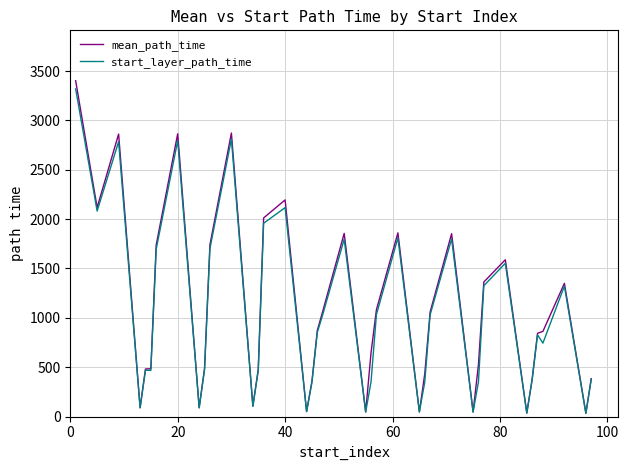

What is the sum of all start_layer_path_time values?

40967.0